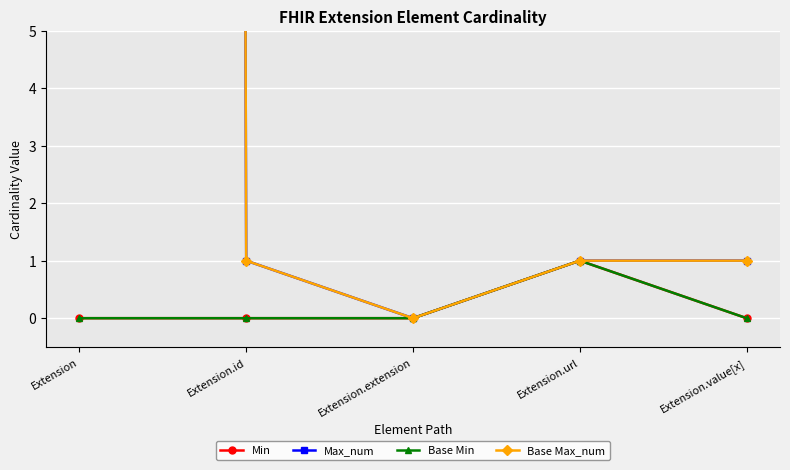

Which label corresponds to the smallest value in the chart?

Extension